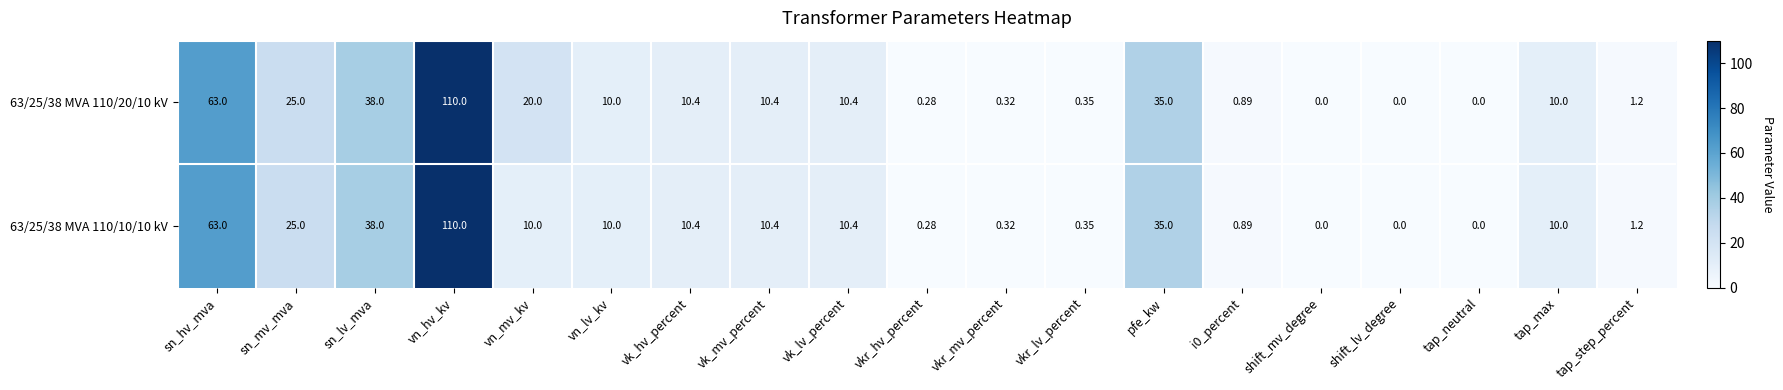

How many series are shown in this chart?

2